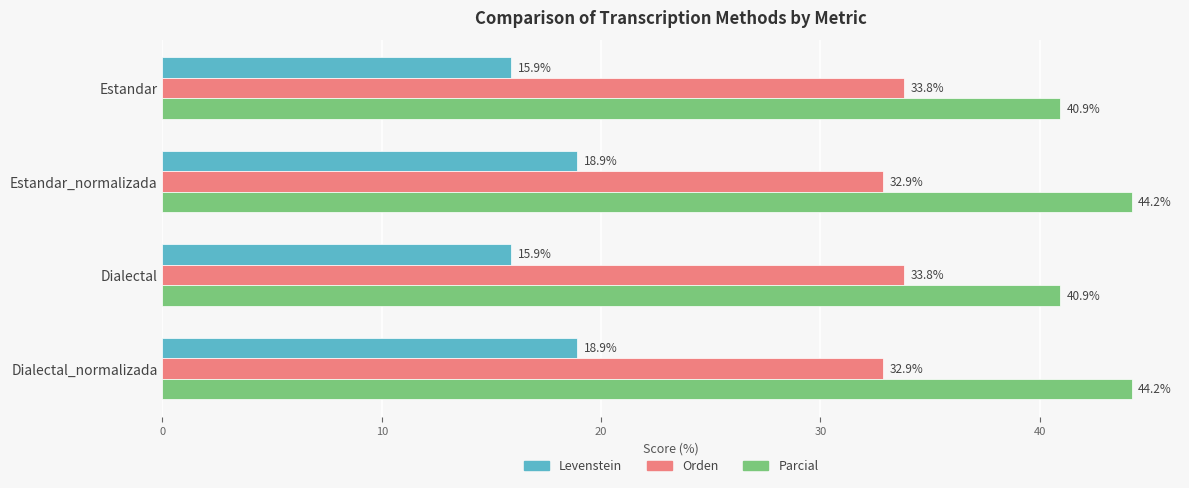

List the series in order of their overall mean, lowest first.

Levenstein, Orden, Parcial